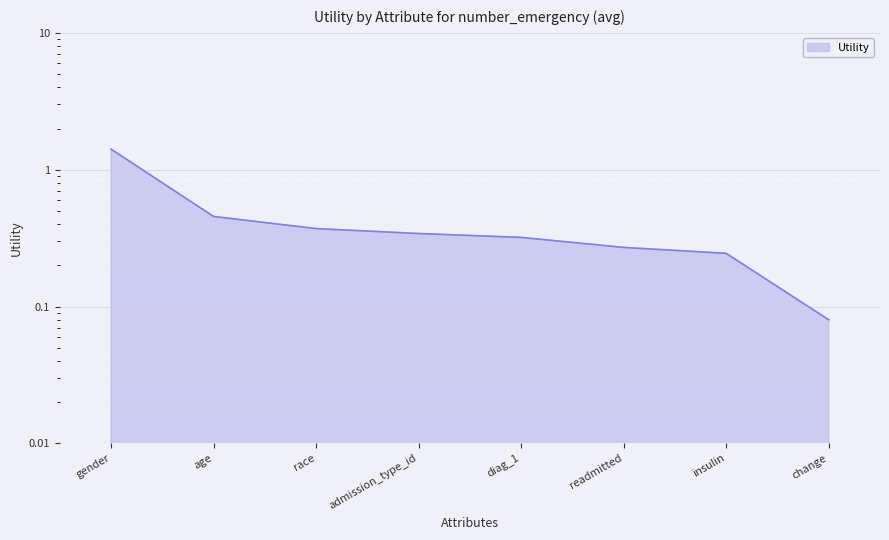

Reading right to left, what are all the values shown in this chart?

0.1	0.2	0.3	0.3	0.3	0.4	0.5	1.4